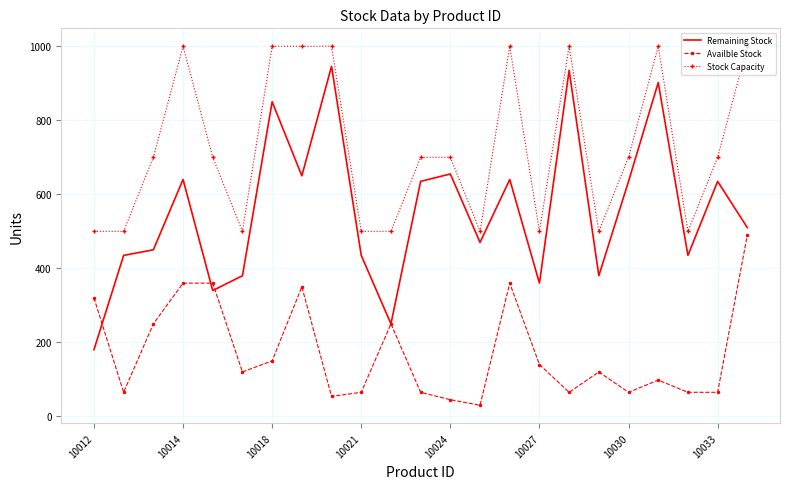

What is the difference between the maximum and minimum values in the Stock Capacity series?

500